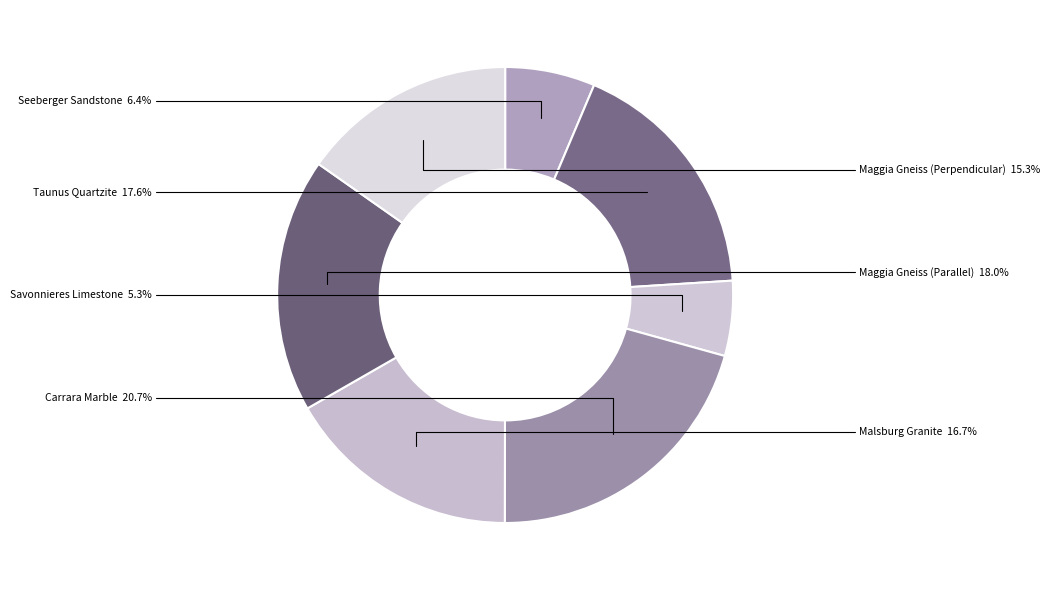

How many segments does this pie chart have?

7